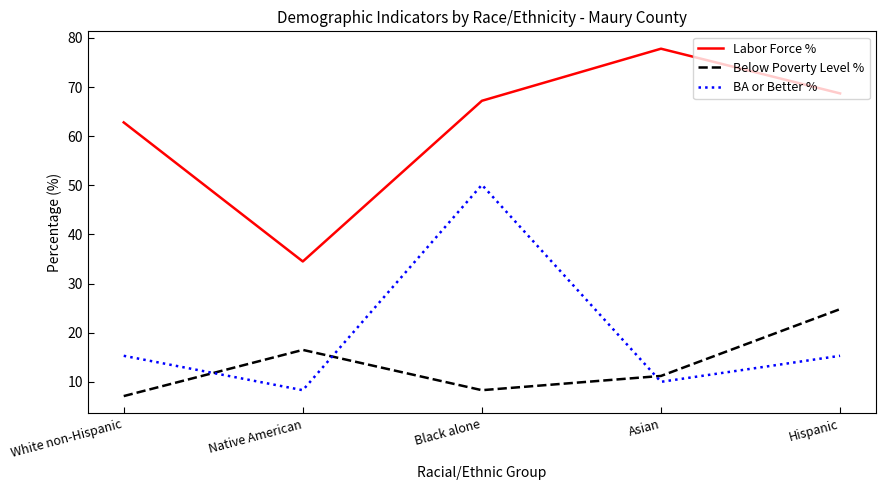

At which category is the sum across all series the highest?

Black alone